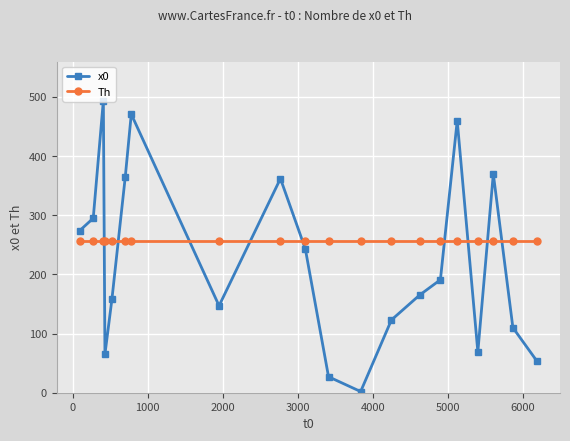

Which series has the largest total across all categories?

Th